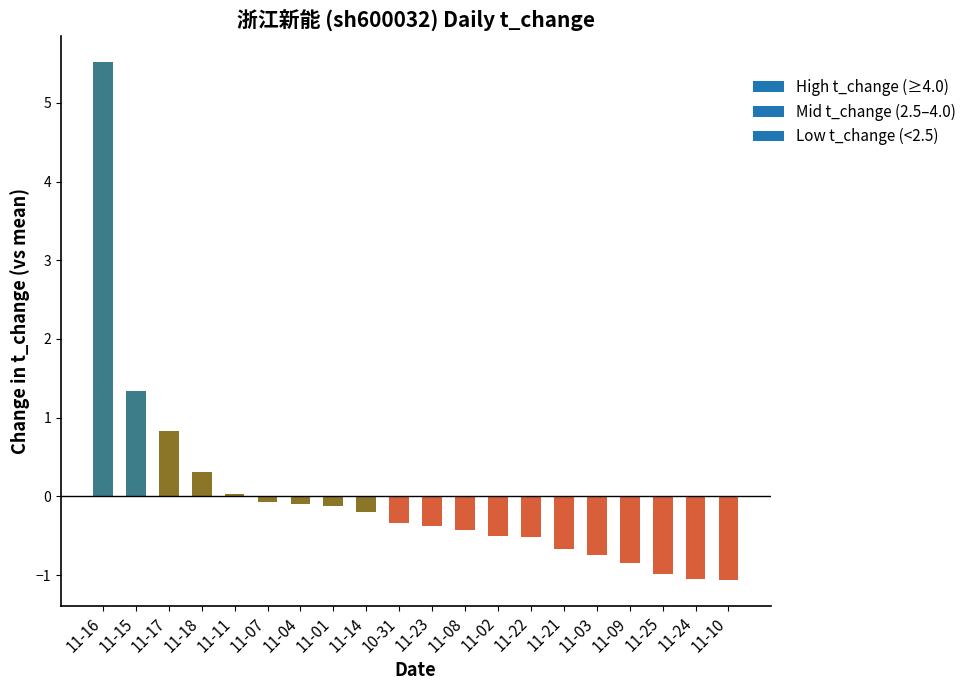

What is the value of the 8th bar from the left?

-0.1